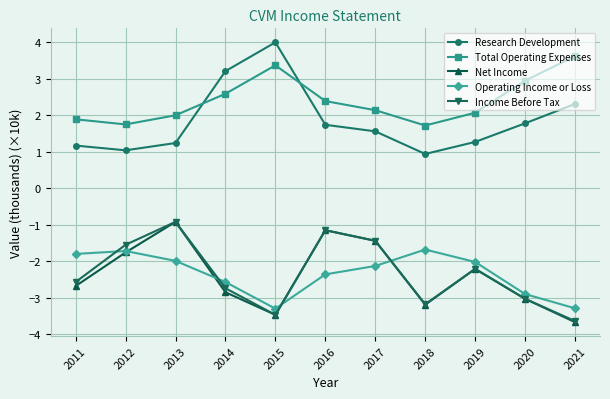

The Net Income series shows -3.5 at 2011. True or false?

False